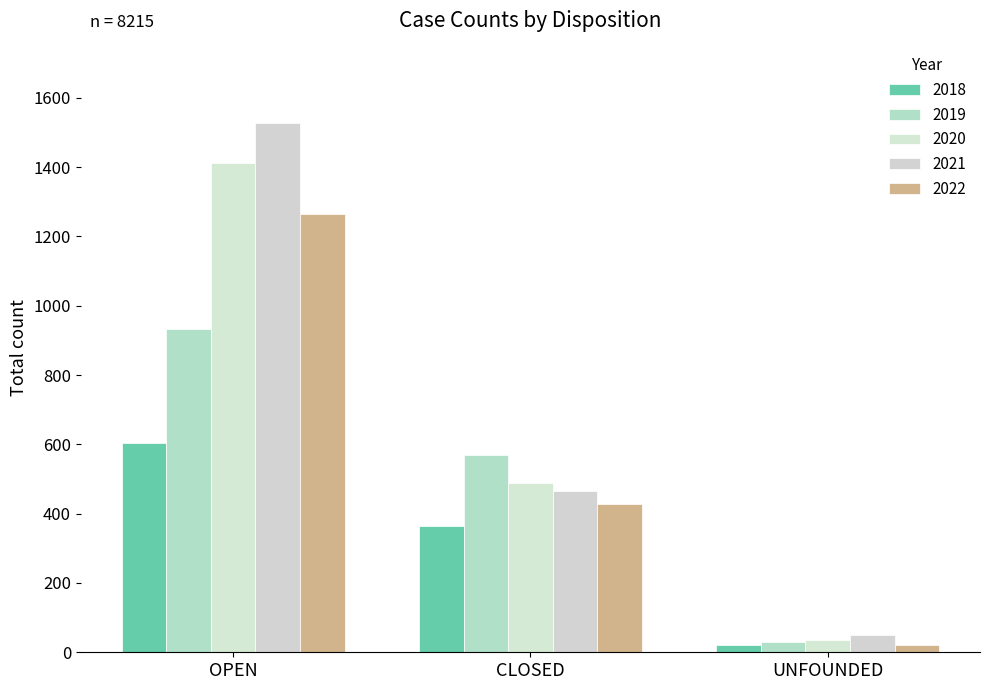

How many distinct data groups are displayed?

5